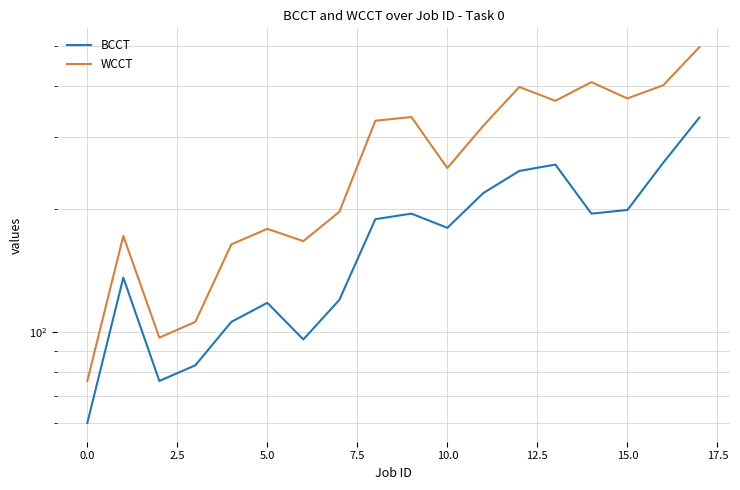

Which category has the lowest value in the BCCT series?

−2.5